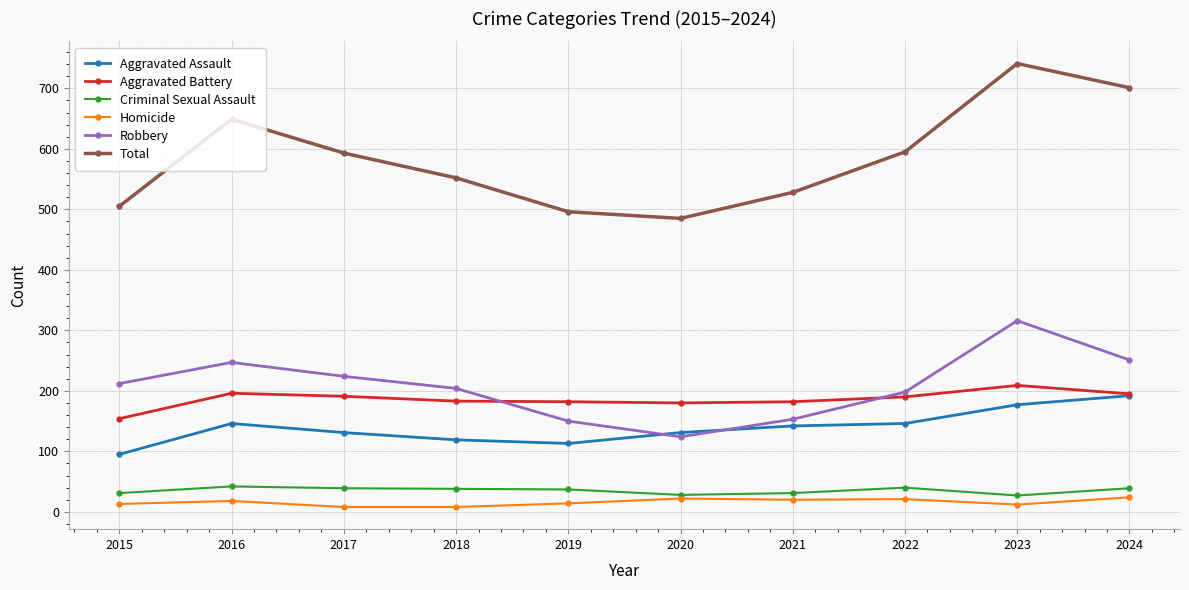

What is the highest value of the Aggravated Assault series?

192